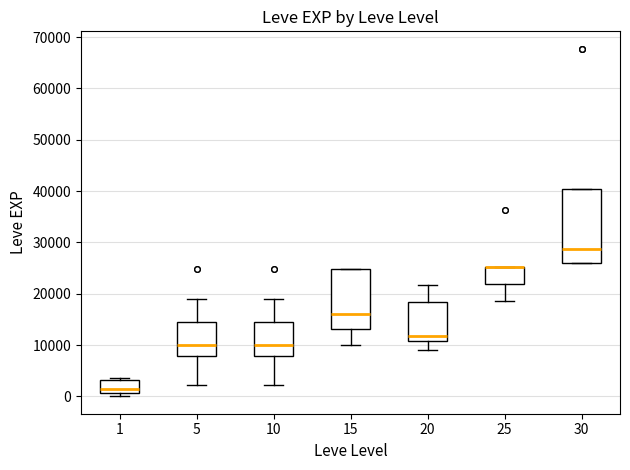

Where is the lower edge of the box at x = 15 on the y-axis? The values are not printed on the chart, so give them approximately, as read against the axis.

13000